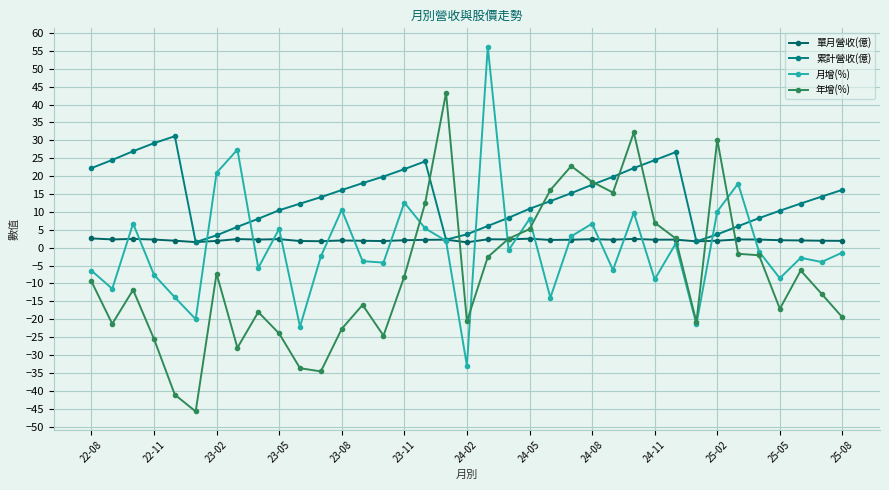

Rank the series by their maximum value, from lowest to highest.

單月營收(億), 累計營收(億), 年增(%), 月增(%)